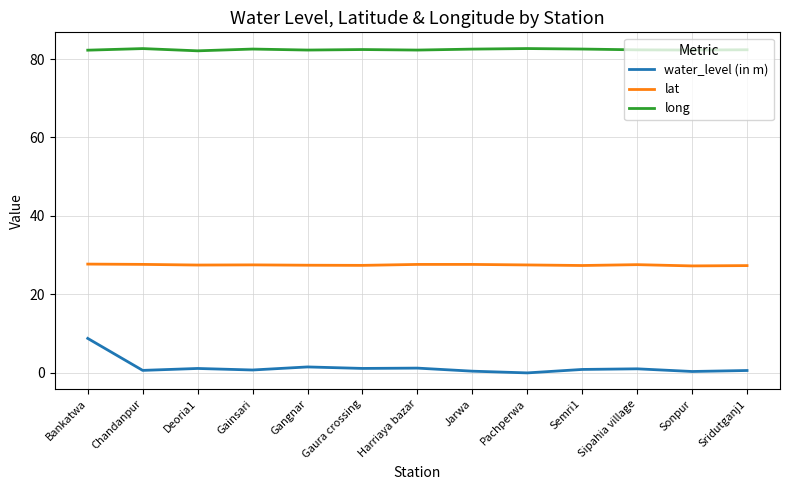

What is the lowest value of the lat series?

27.3